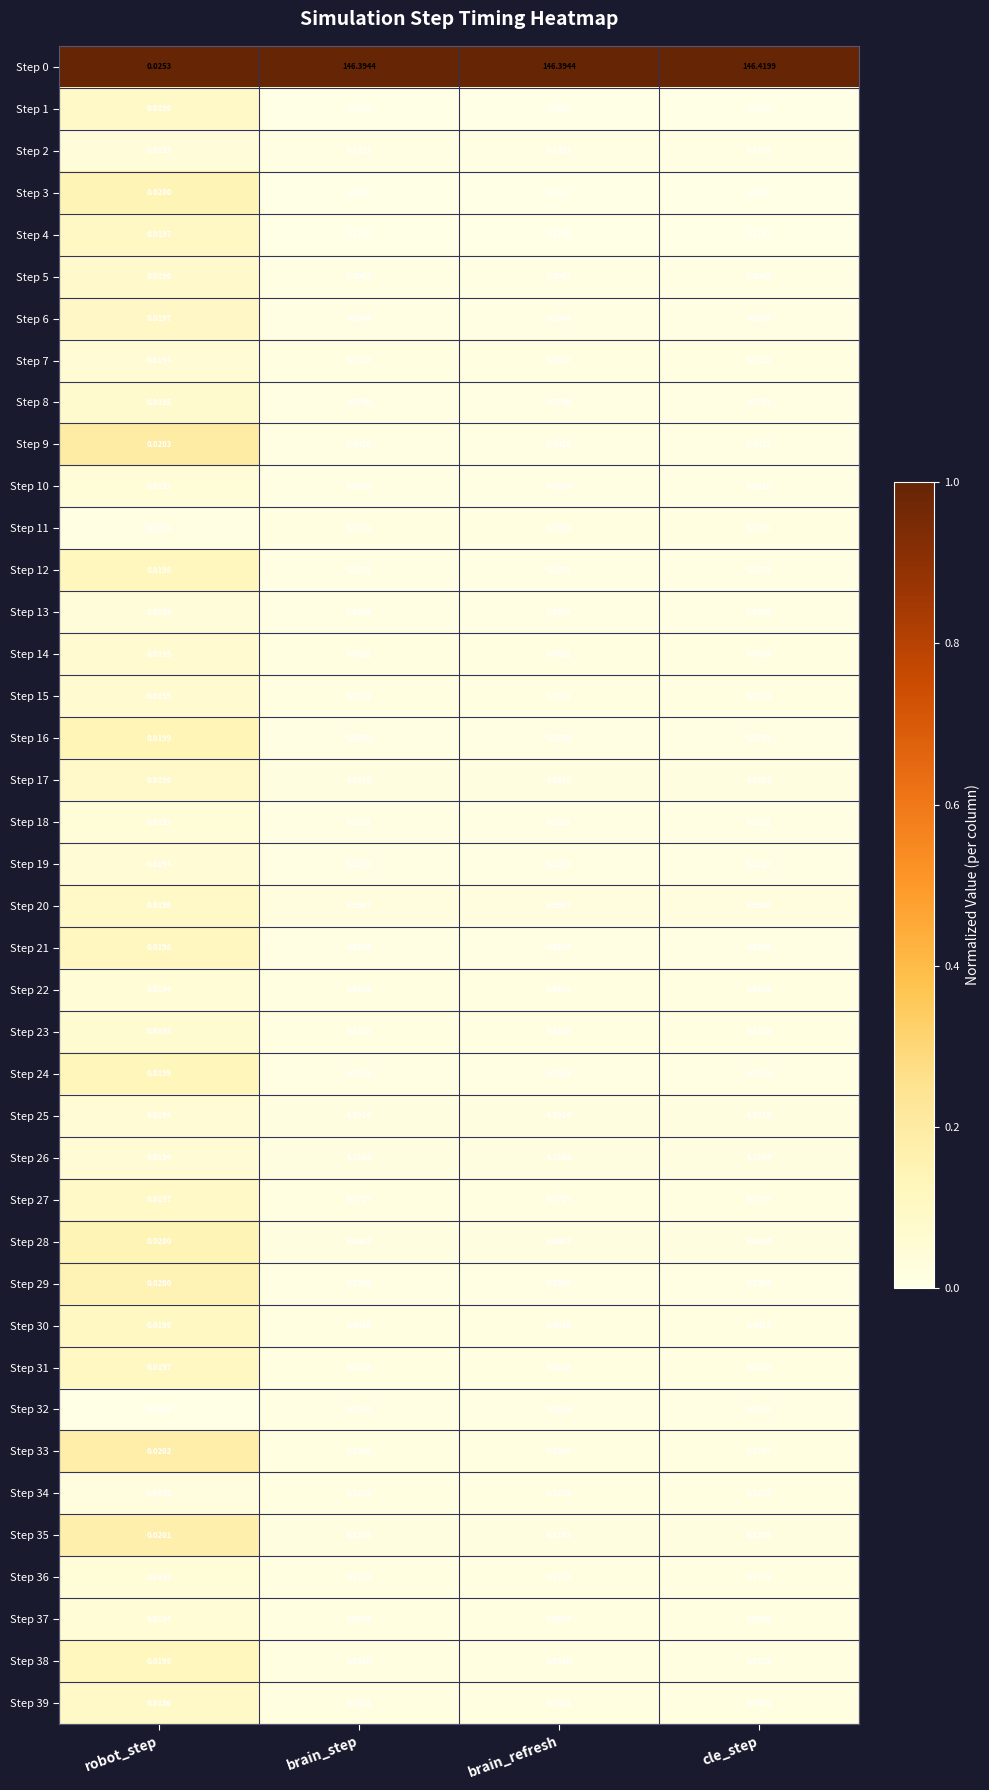

At which category does the chart reach its peak across all series?

cle_step